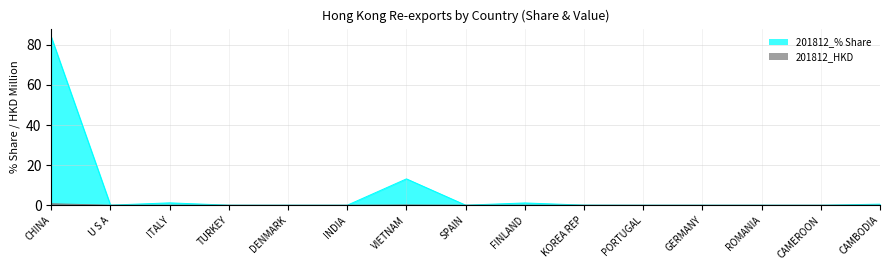

The value of 201812_HKD at INDIA is -0.5. True or false?

False